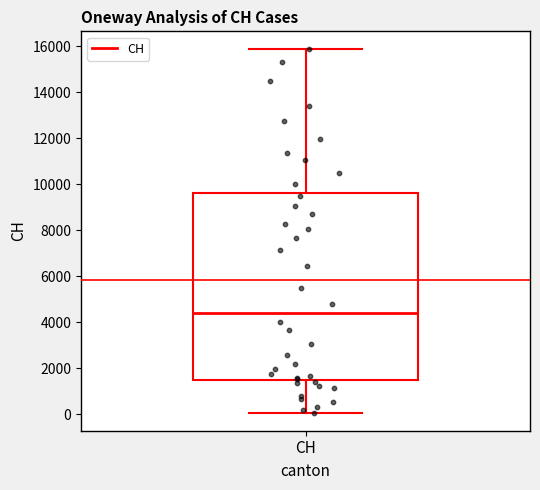

Where is the lower edge of the box for CH on the y-axis? The values are not printed on the chart, so give them approximately, as read against the axis.

1400